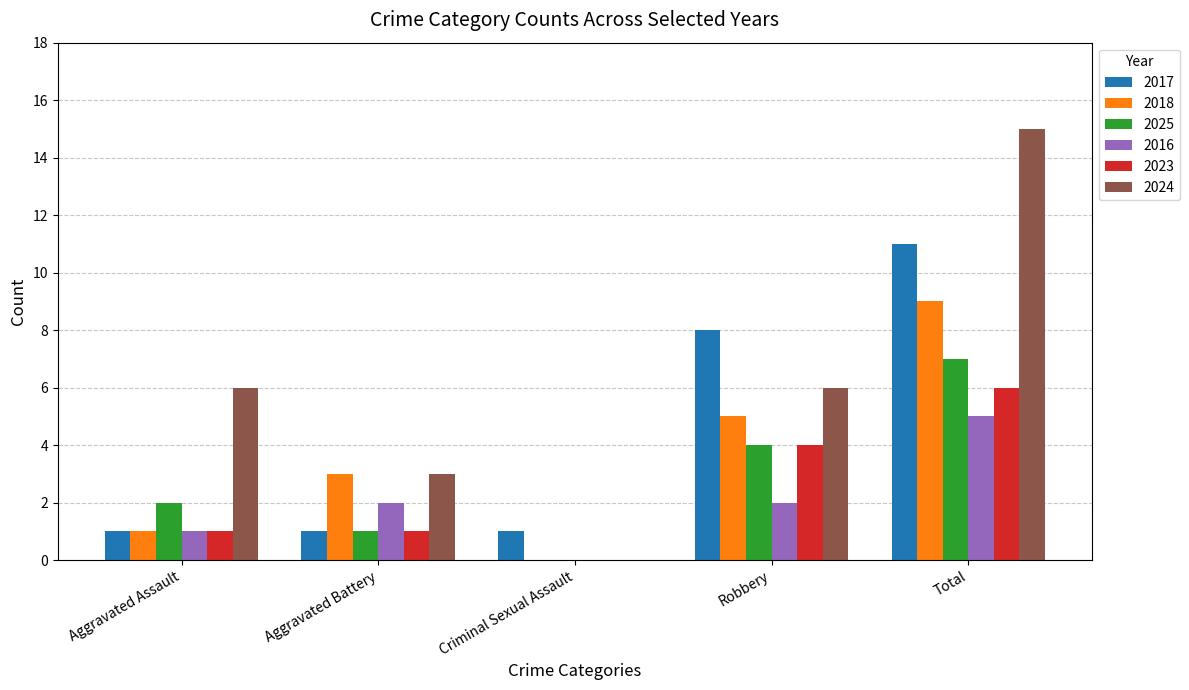

How many data points does each series have?

5